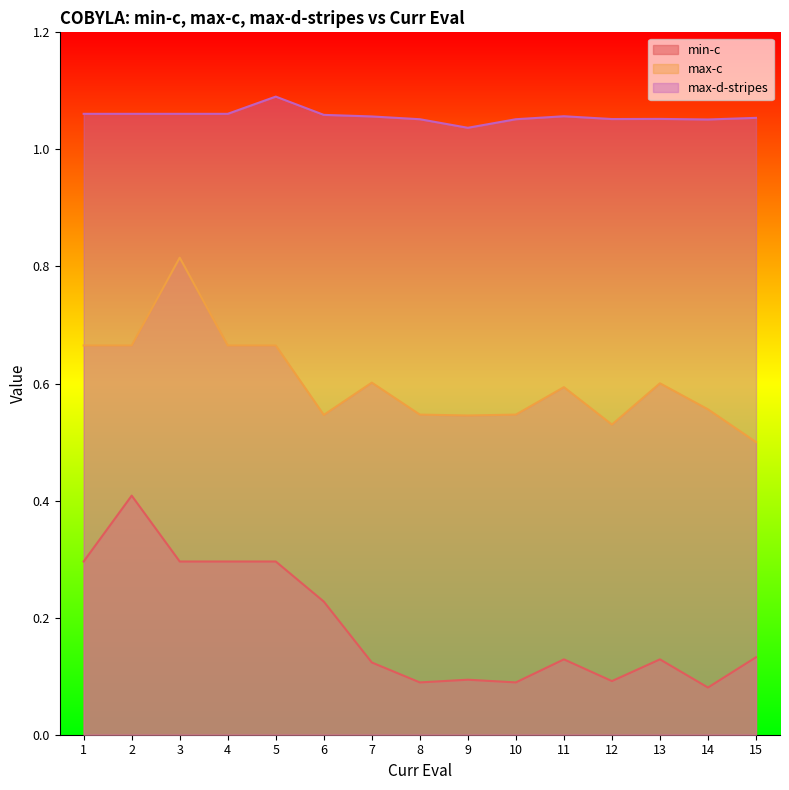

True or false: min-c has a value of 0.1 at 11.

True